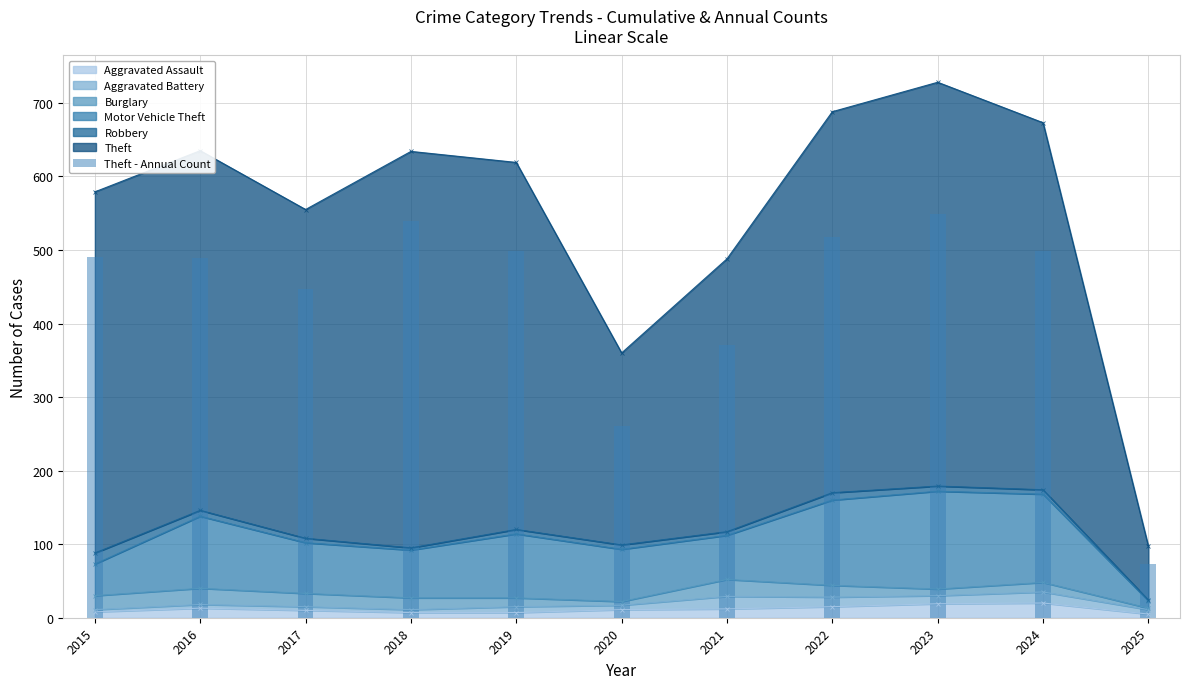

Which has a higher value, 2020 or 2023?

2023